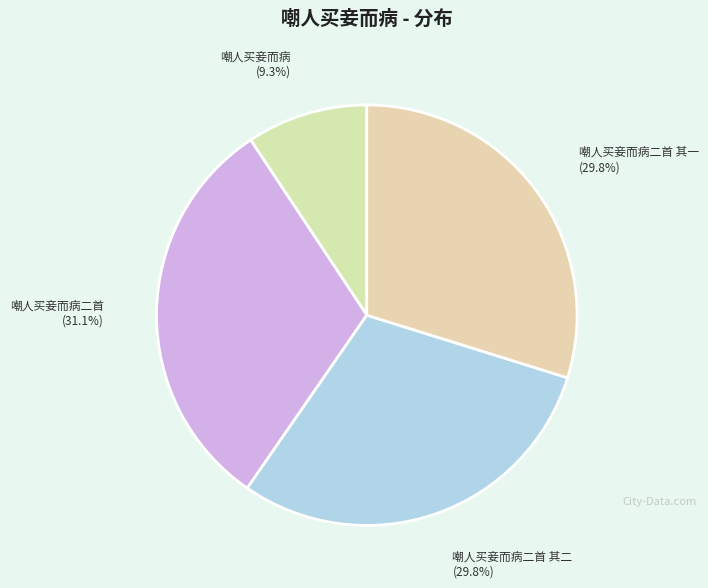

What percentage do 嘲人买妾而病 and 嘲人买妾而病二首 together represent?

40.4%